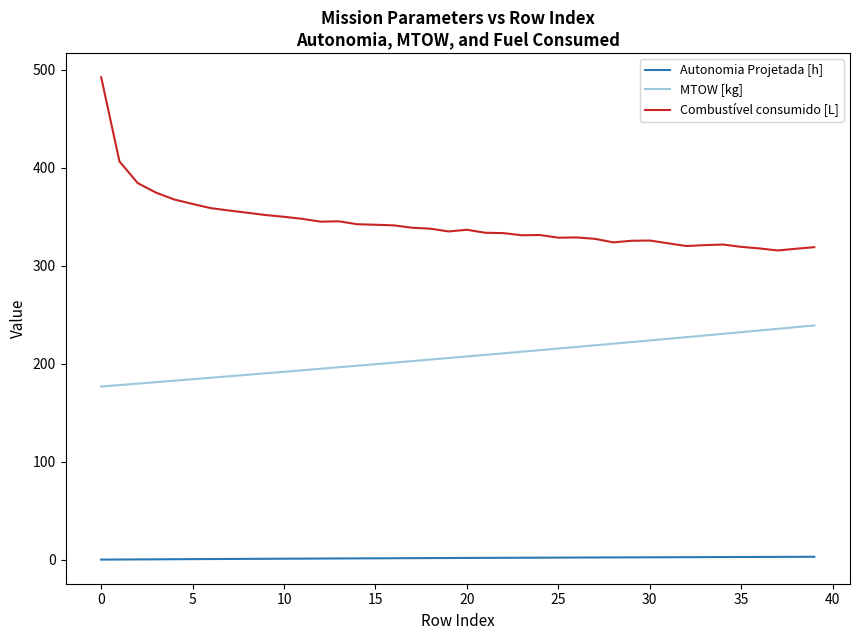

True or false: Combustível consumido [L] and MTOW [kg] cross at least once.

False